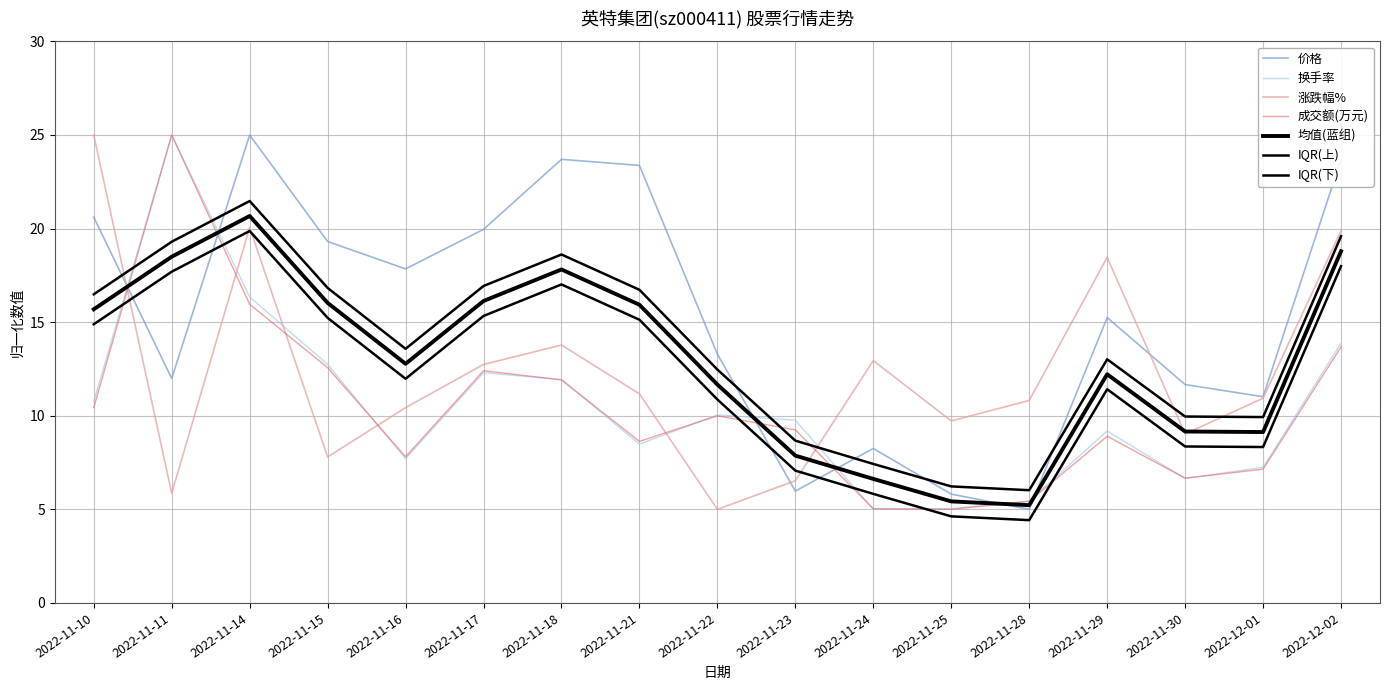

Where is the first local minimum for 价格?

2022-11-11